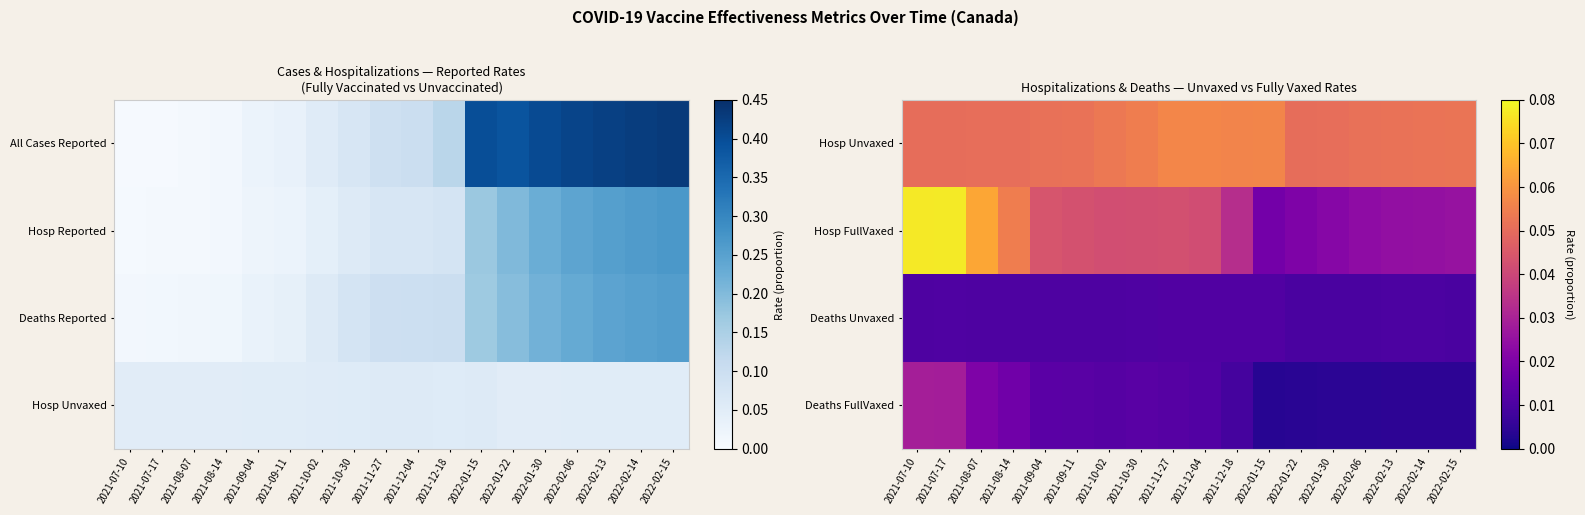

What is the sum of all Hosp FullVaxed values?

0.7